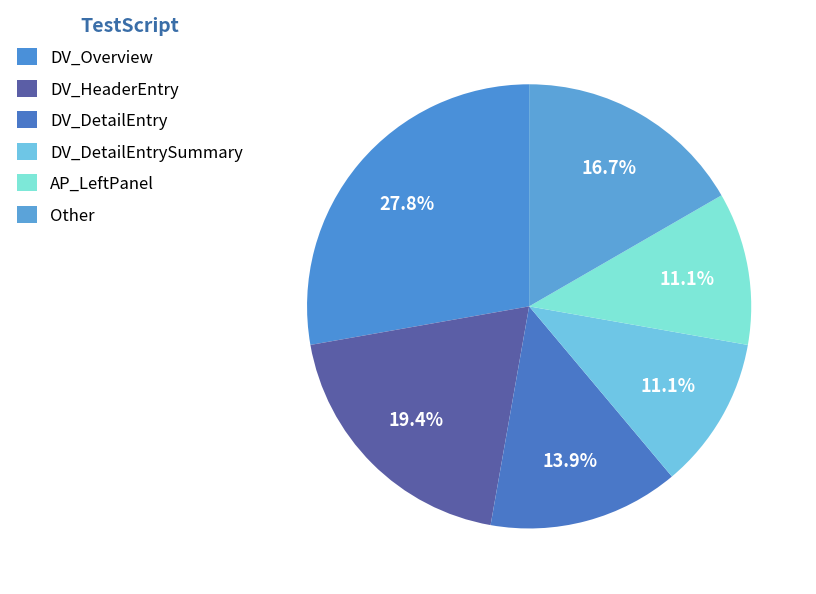

How many slices are in this pie chart?

6